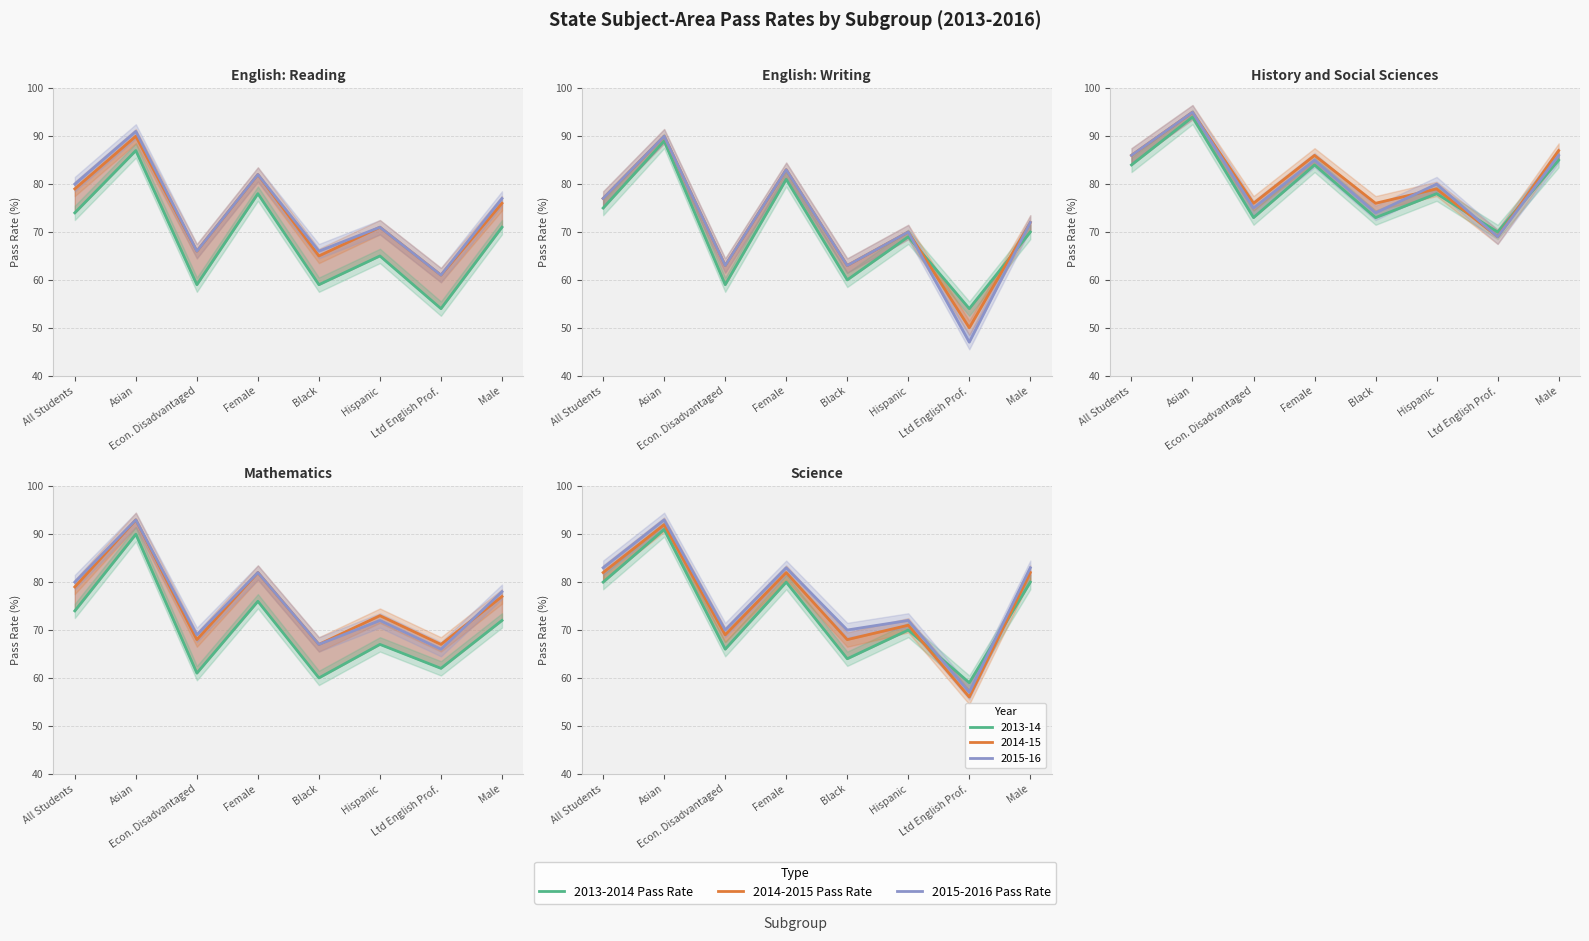

At which label is 2015-2016 Pass Rate closest to 76?

Male